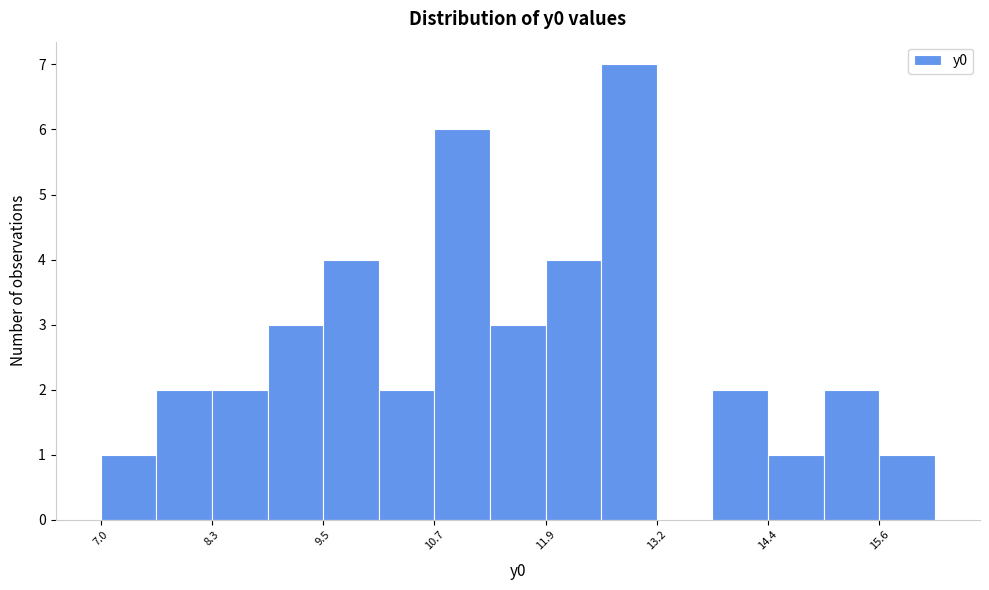

Around what value on the x-axis is the tallest bar? Give the approximate position of its centre, as read against the axis.

12.8